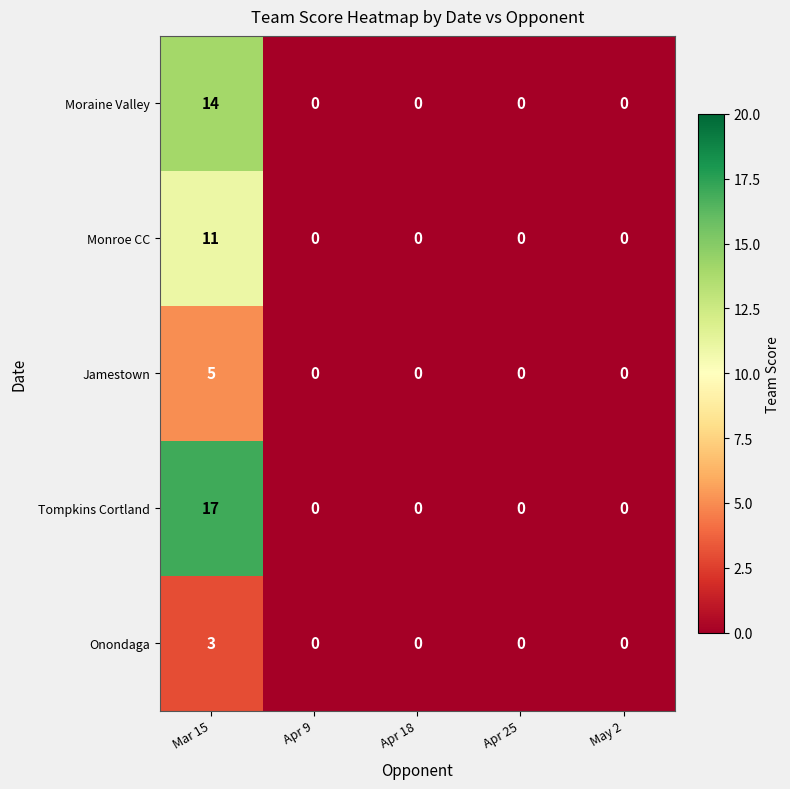

What is the greatest value displayed?

17